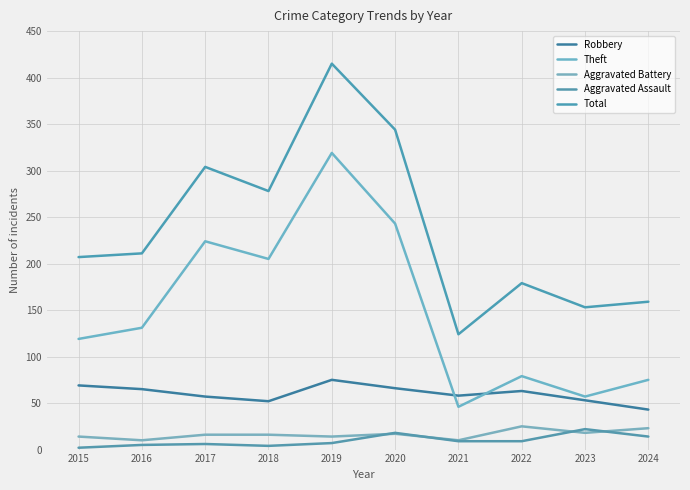

Reading right to left, extract all data points from this chart.

Robbery: 43	53	63	58	66	75	52	57	65	69
Theft: 75	57	79	46	243	319	205	224	131	119
Aggravated Battery: 23	18	25	10	17	14	16	16	10	14
Aggravated Assault: 14	22	9	9	18	7	4	6	5	2
Total: 159	153	179	124	344	415	278	304	211	207